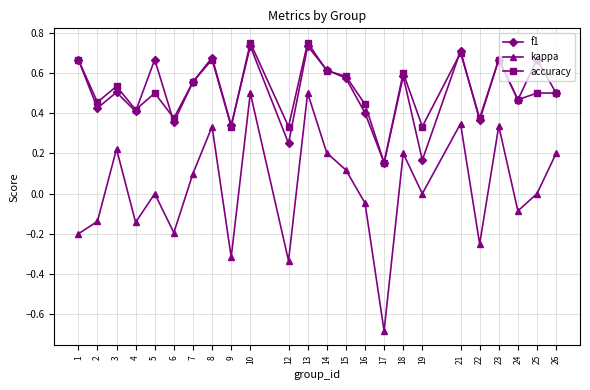

Is the value of accuracy at 9 greater than the value of f1 at 13?

No